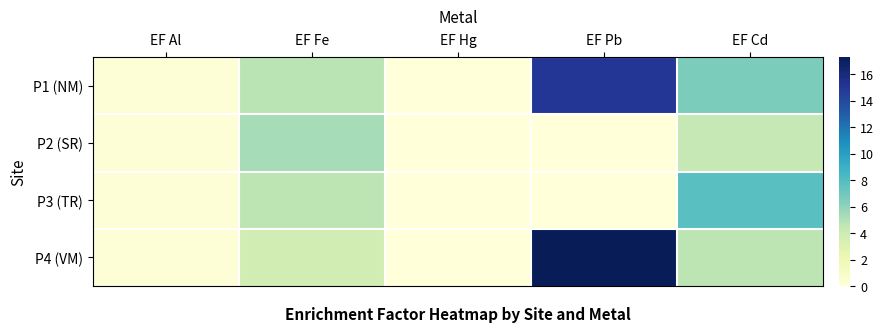

Which category has the lowest value across all series?

EF Pb